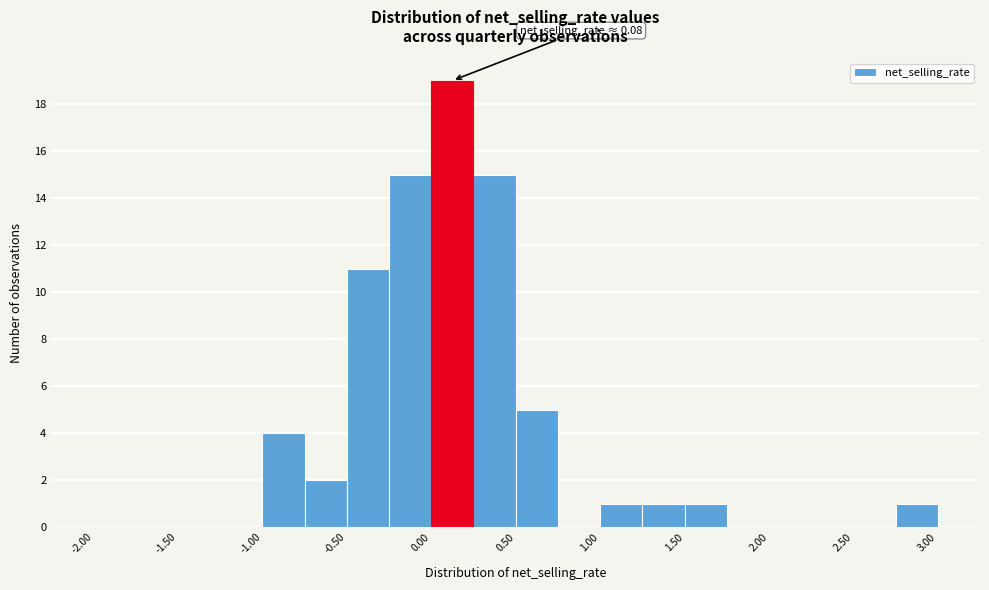

Over which range of the x-axis is the bar tallest?

0.00 to 0.25